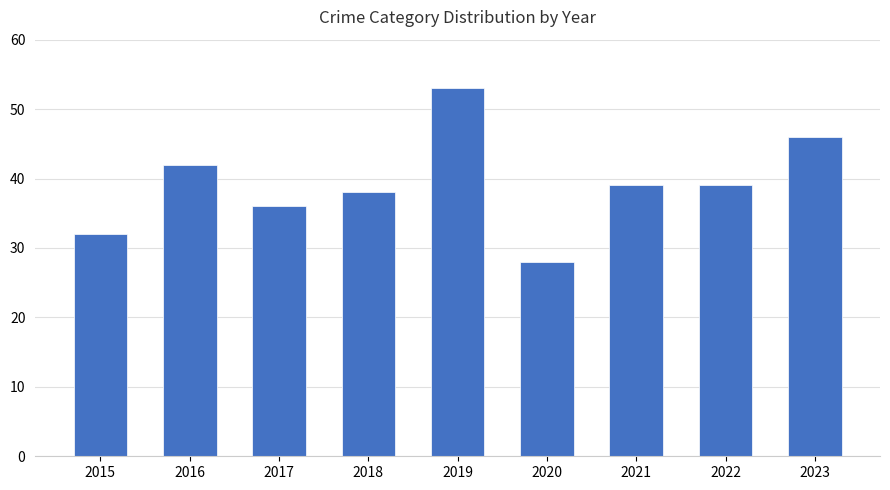

What is the value of the 4th bar from the left?

38